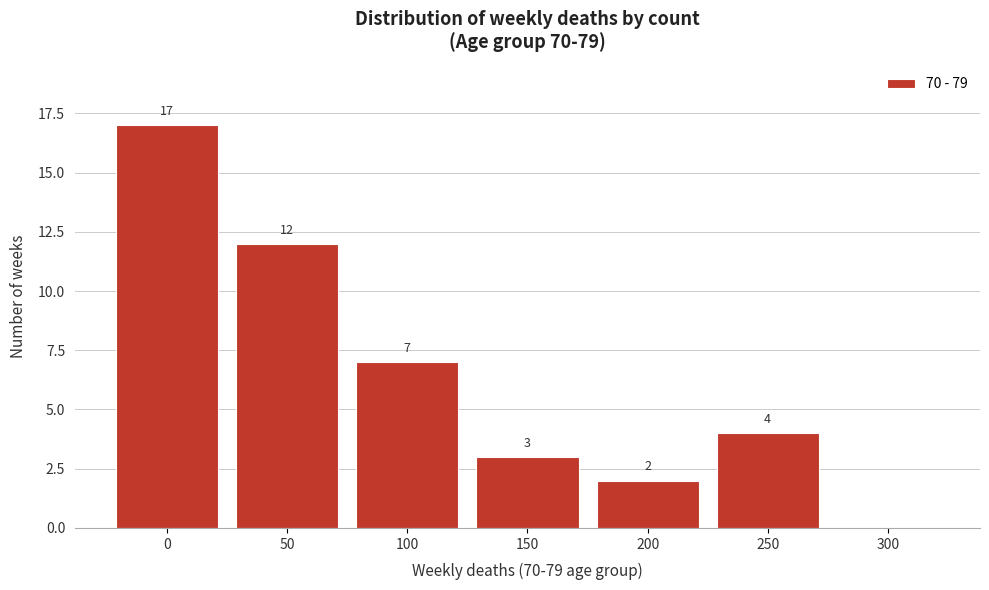

Reading right to left, list all the values displayed in this chart.

300=0	250=4	200=2	150=3	100=7	50=12	0=17